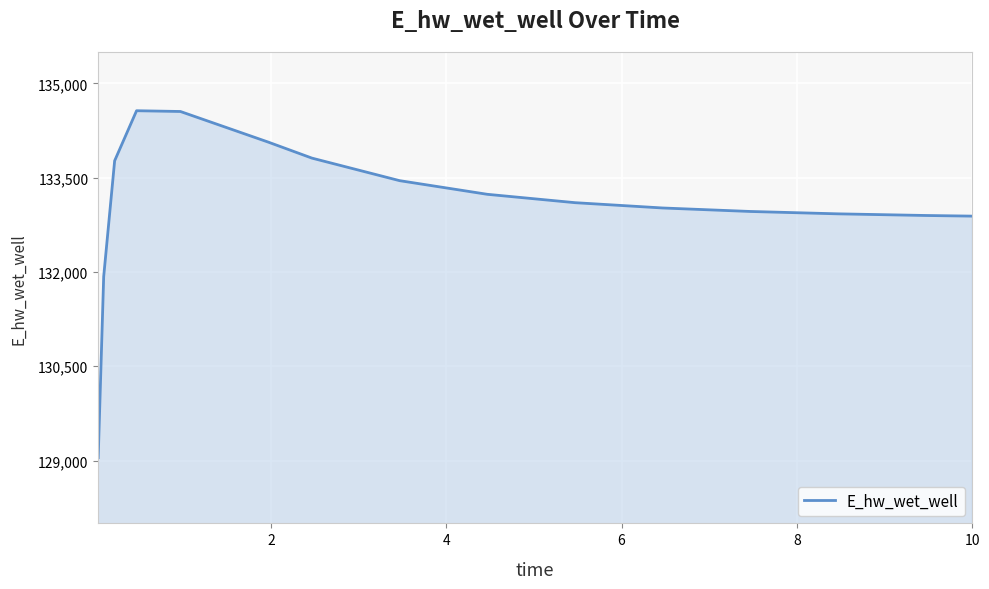

What is the difference between the maximum and minimum values?

5518.5